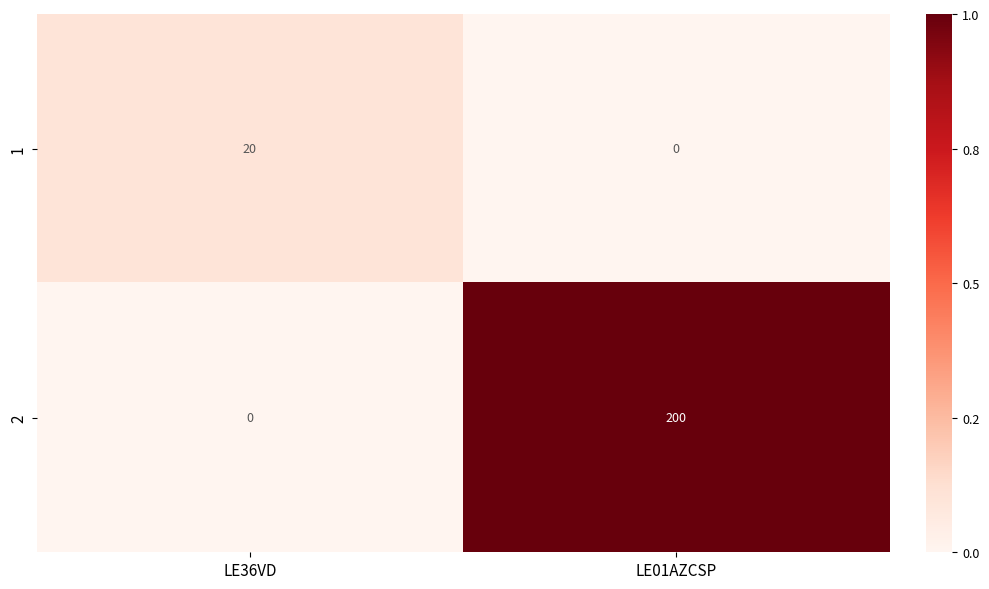

Reading left to right, what are all the values shown in this chart?

1: LE36VD=20	LE01AZCSP=0
2: LE36VD=0	LE01AZCSP=200